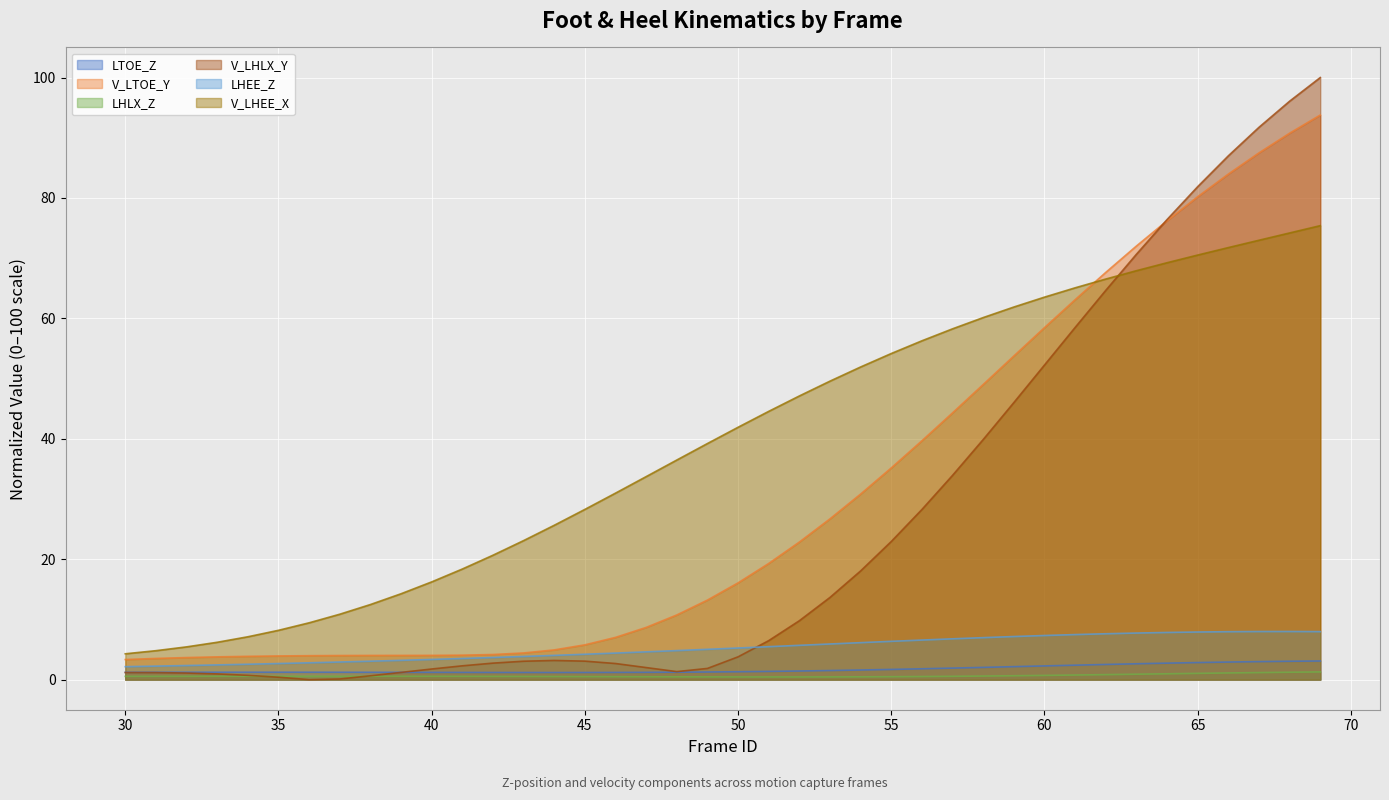

True or false: LTOE_Z and V_LHEE_X cross at least once.

False